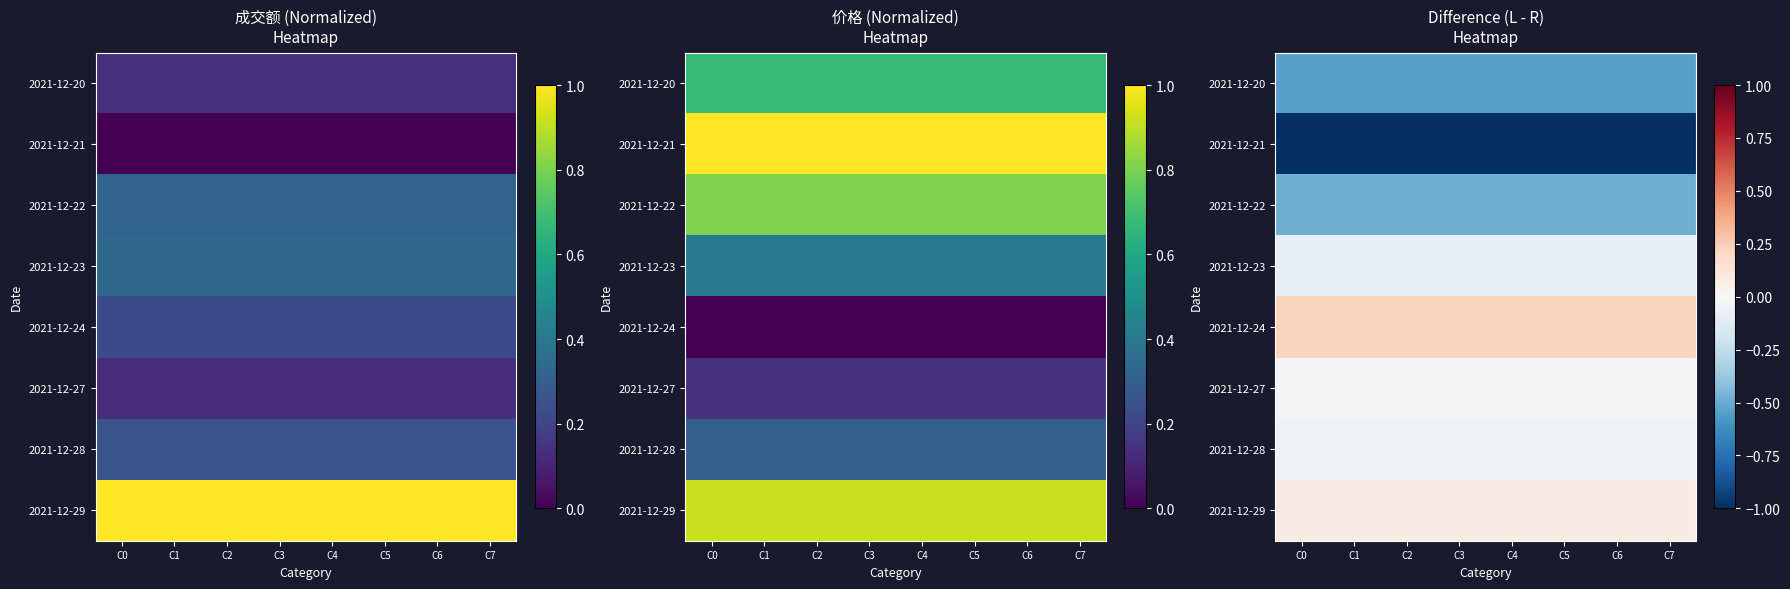

What value does the 2021-12-21 series have at C4?

-1.0